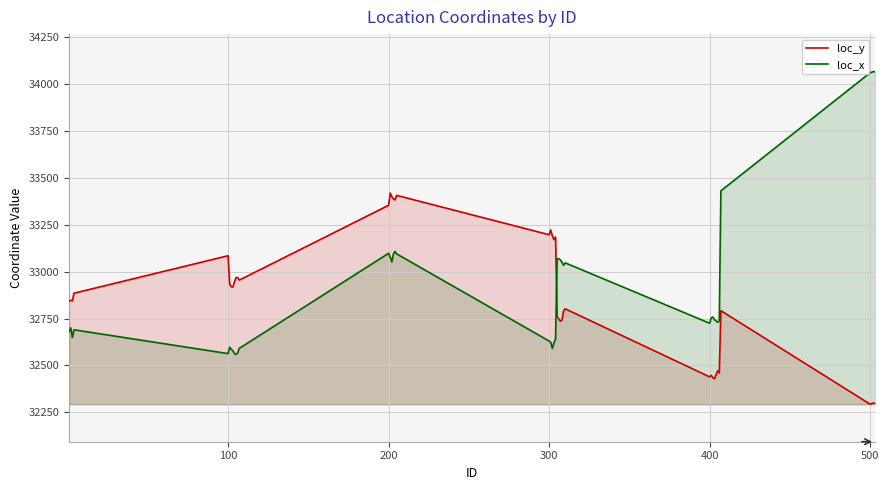

What is the highest value of the loc_y series?

33419